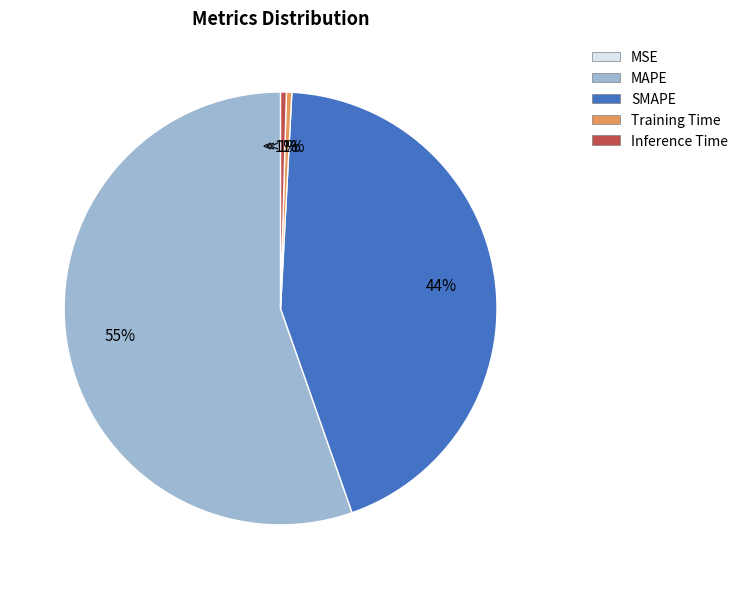

To the nearest percent, what is the difference between the largest and smallest slice percentages?

55%